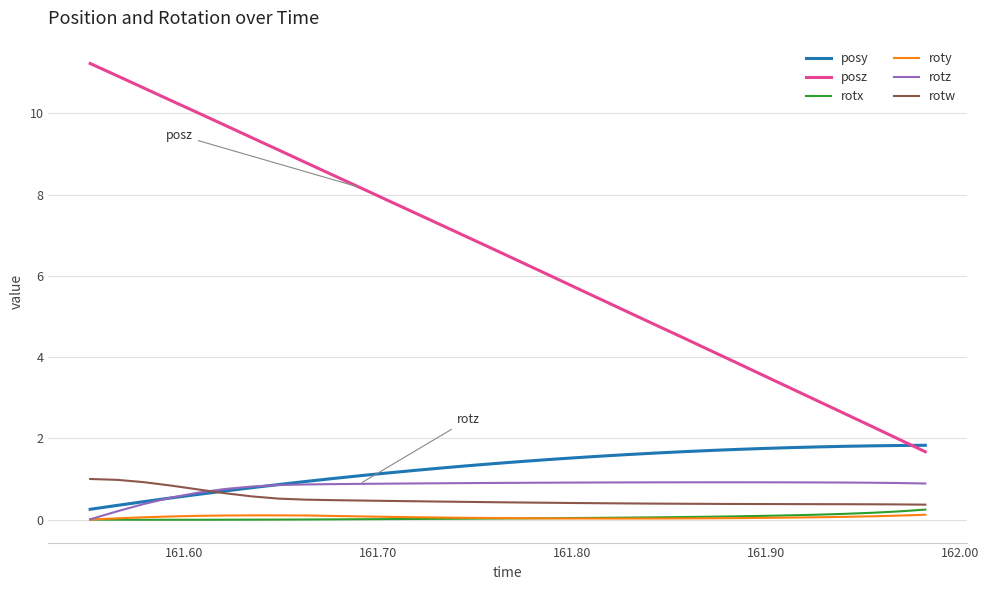

Which series has the largest total across all categories?

posz